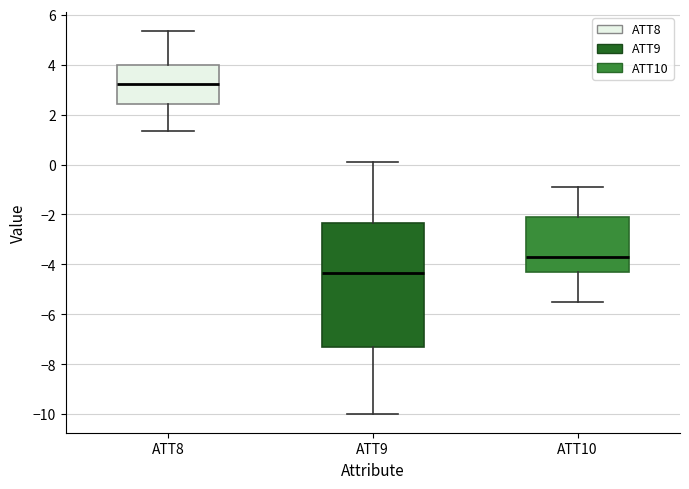

Where is the upper edge of the box for ATT8 on the y-axis? The values are not printed on the chart, so give them approximately, as read against the axis.

4.0